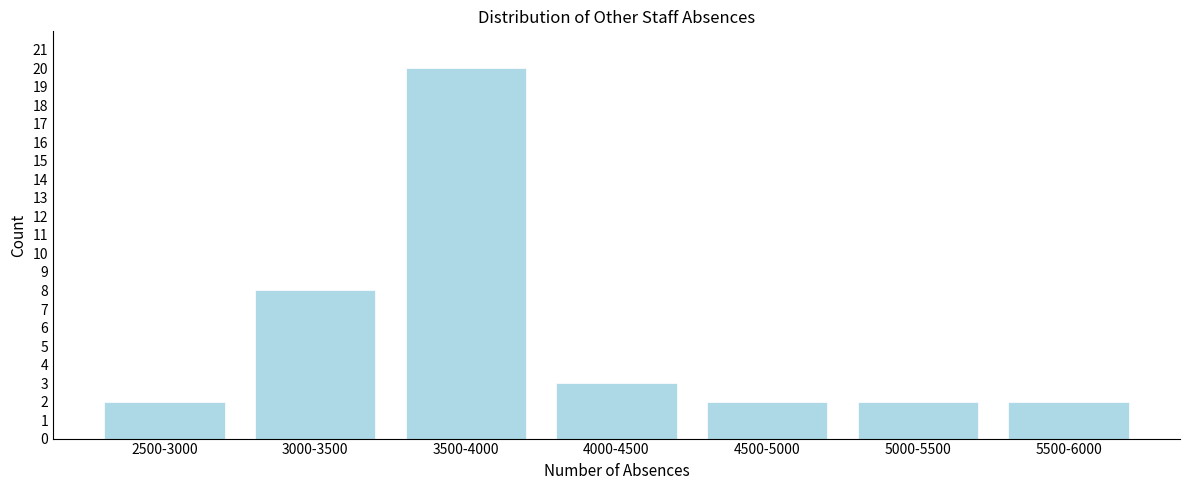

Reading right to left, extract all data points from this chart.

5500-6000=2	5000-5500=2	4500-5000=2	4000-4500=3	3500-4000=20	3000-3500=8	2500-3000=2